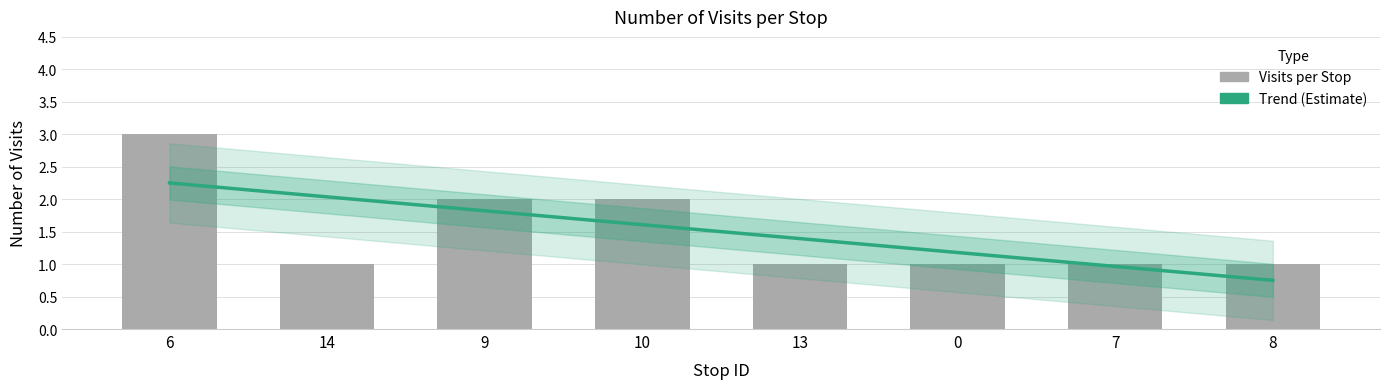

Which series has the largest range (max minus min)?

Visits per Stop